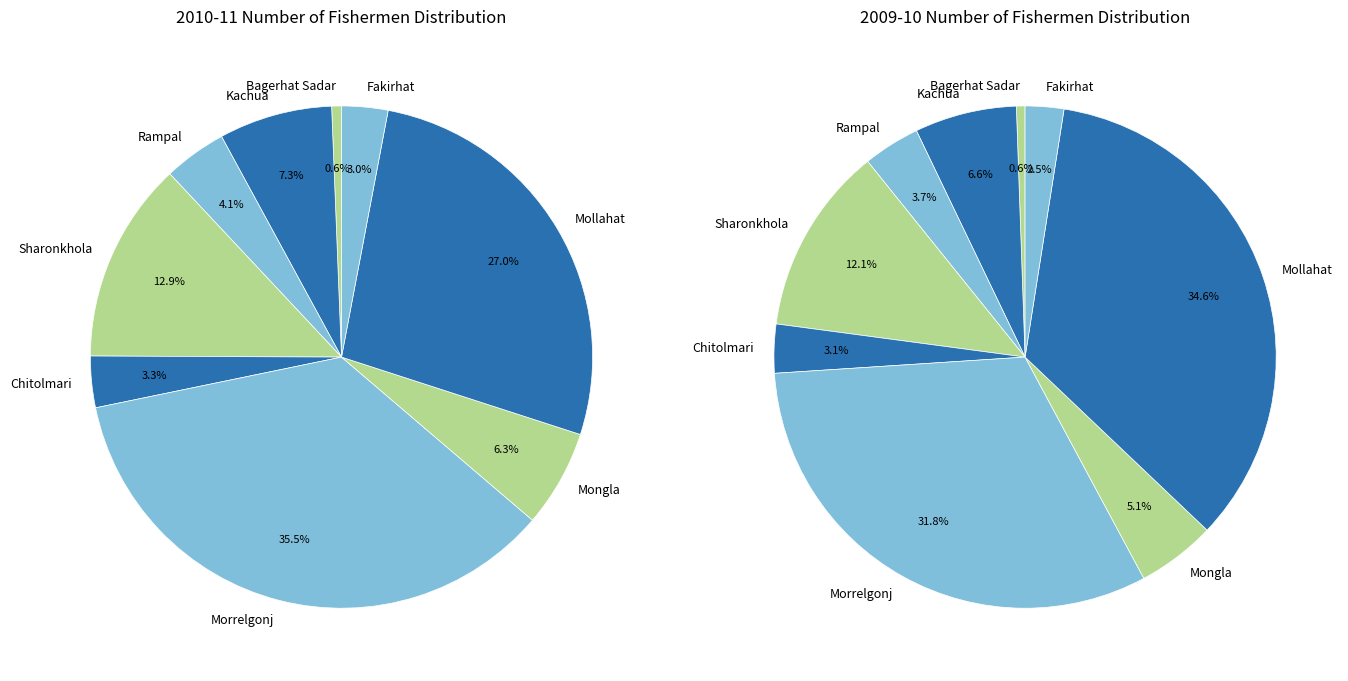

How many slices are in this pie chart?

9